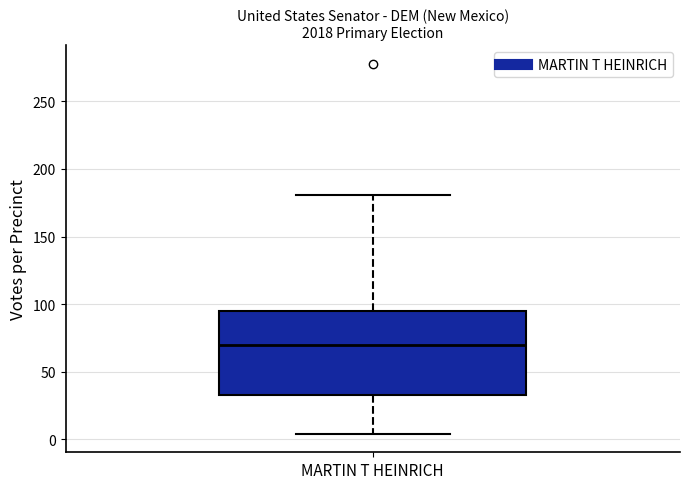

Where is the lower edge of the box for MARTIN T HEINRICH on the y-axis? The values are not printed on the chart, so give them approximately, as read against the axis.

35